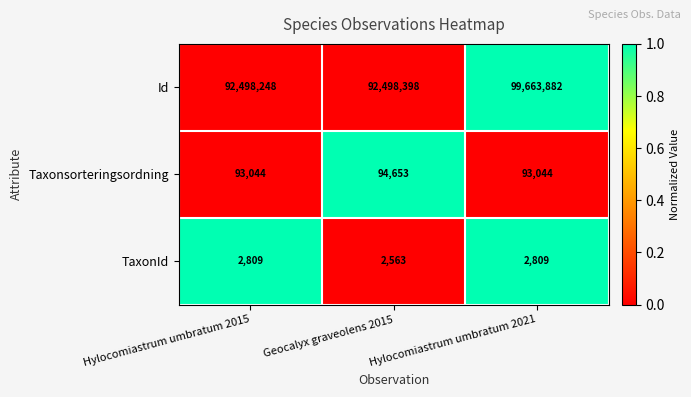

List the series in order of their peak value, highest first.

Id, Taxonsorteringsordning, TaxonId